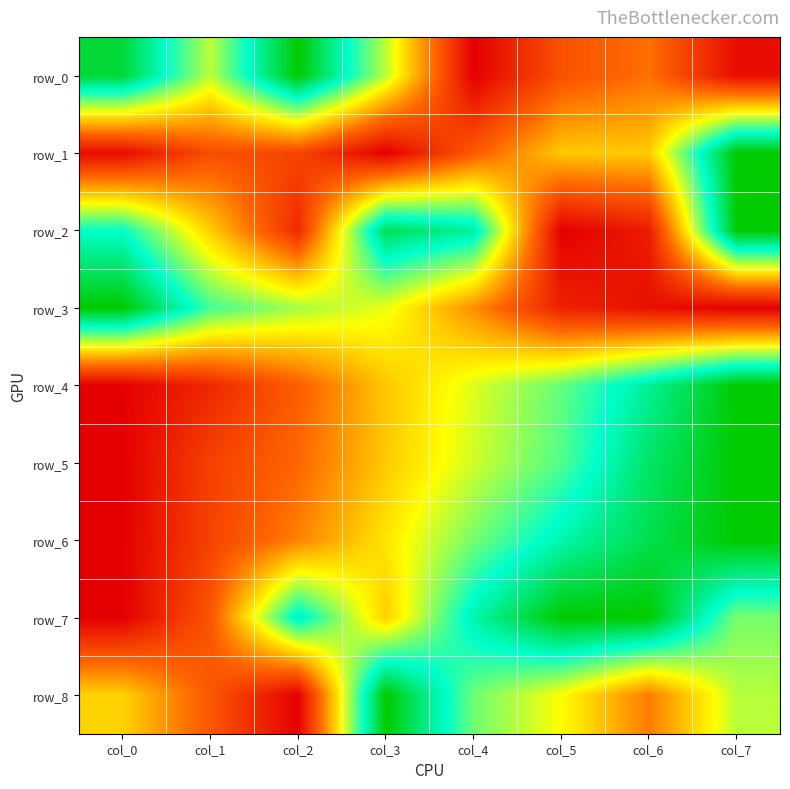

At col_0, list the series in order from largest to smallest.

row_3, row_0, row_2, row_8, row_1, row_4, row_5, row_6, row_7